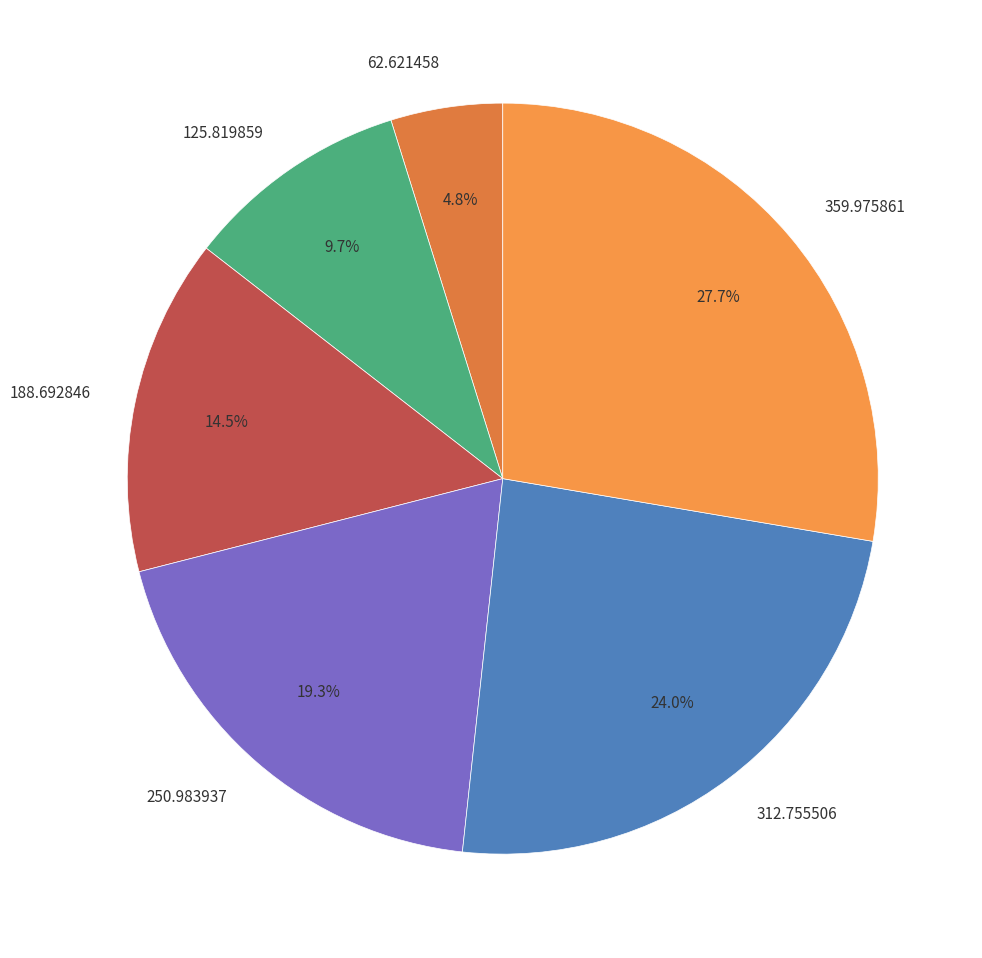

Does any single category account for the majority?

No